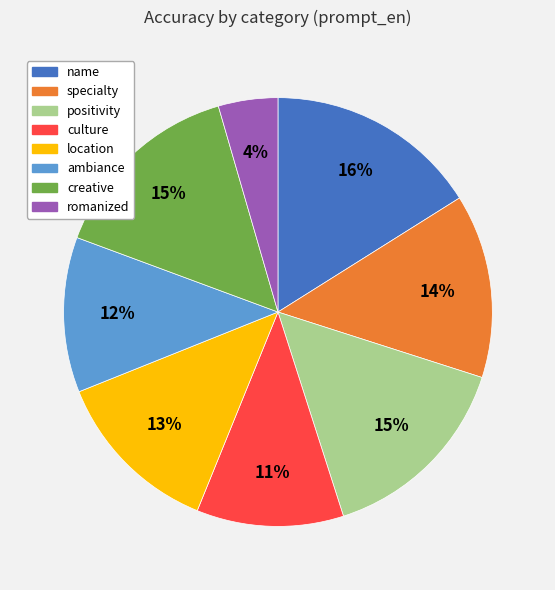

Does ambiance account for over 50% of the chart?

No